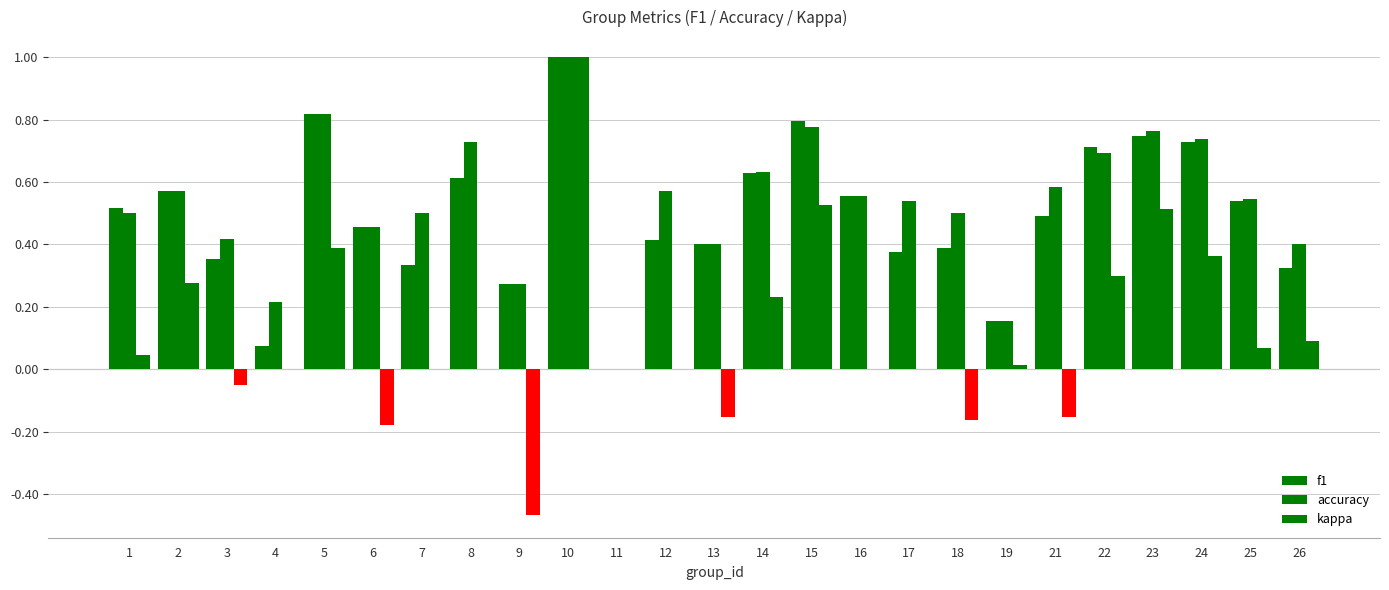

How many groups of bars are there?

25